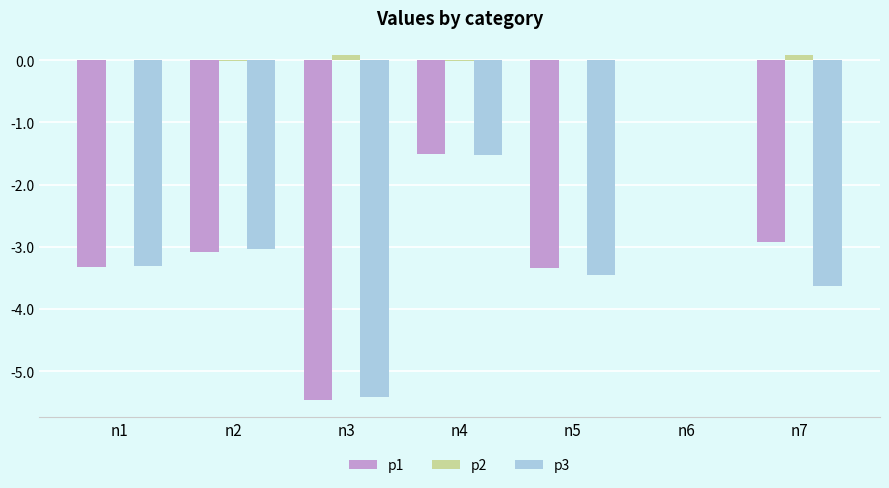

True or false: p2 has a value of -0.0 at n6.

True